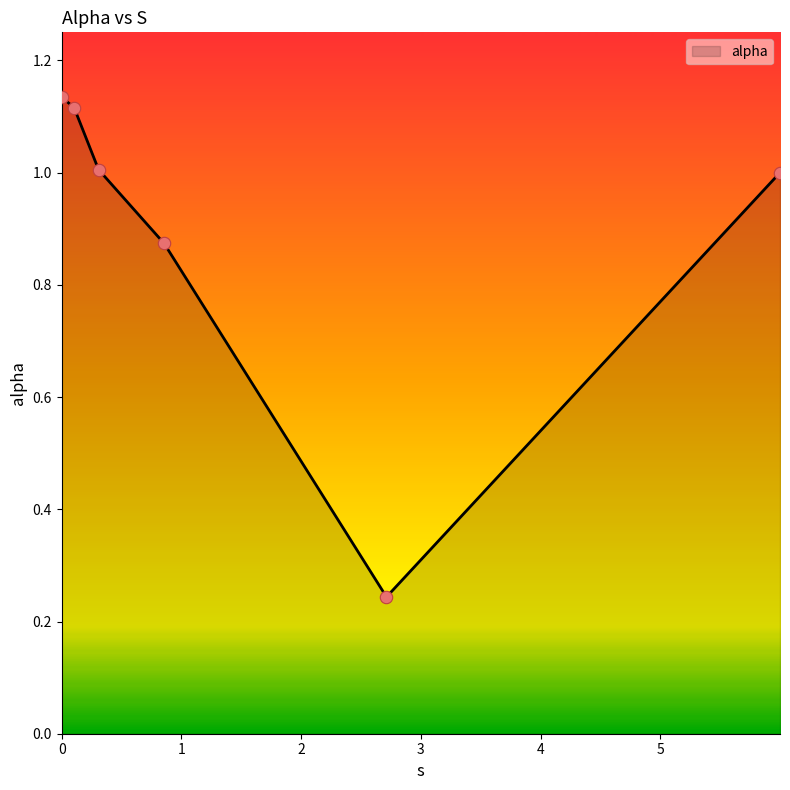

True or false: there are more than 2 points higher than both neighbors.

False